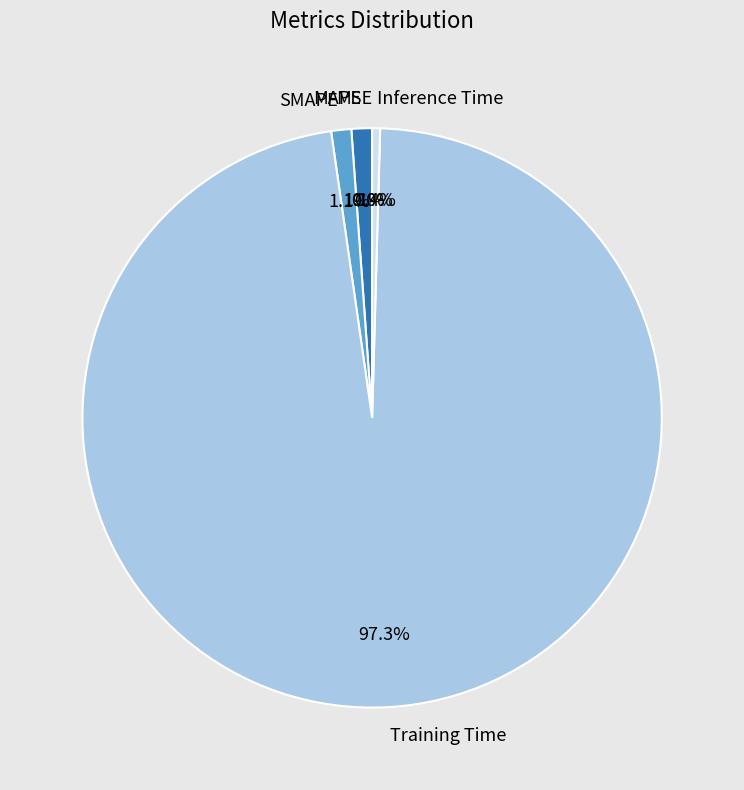

The MAPE slice represents 1% of the pie. True or false?

True